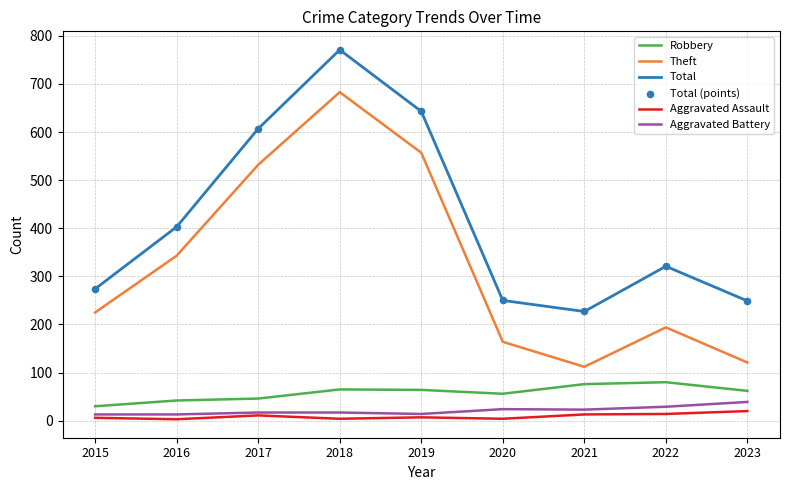

Between 2018 and 2020, which series saw the biggest shift?

Total